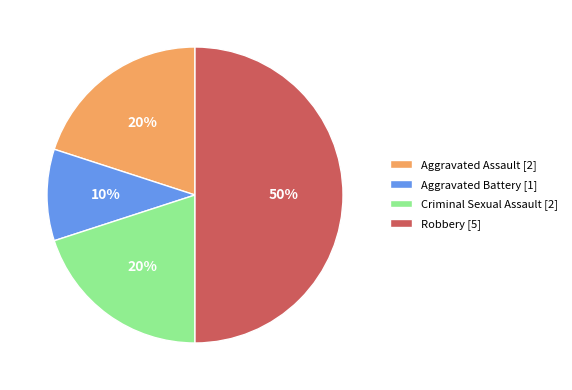

Do Robbery [5] and Criminal Sexual Assault [2] together represent more than half of the pie?

Yes